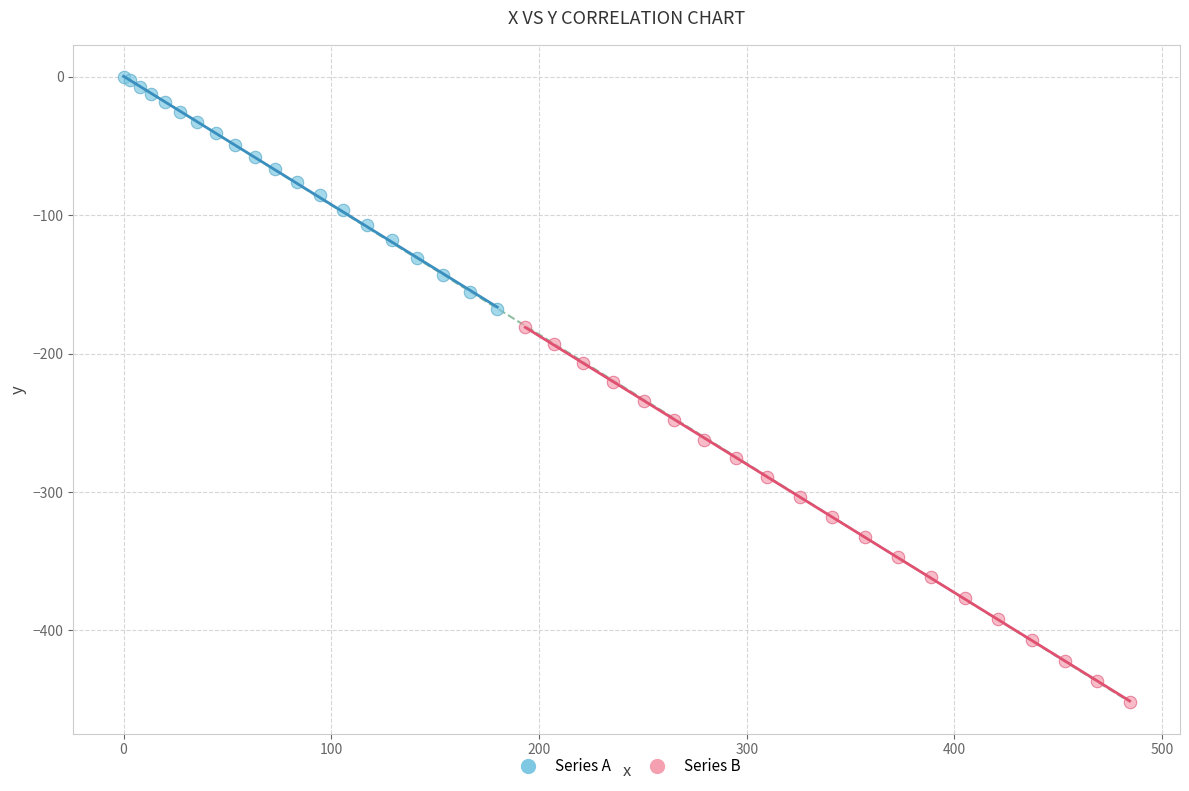

Which series contains the lowest Y value?

Series B